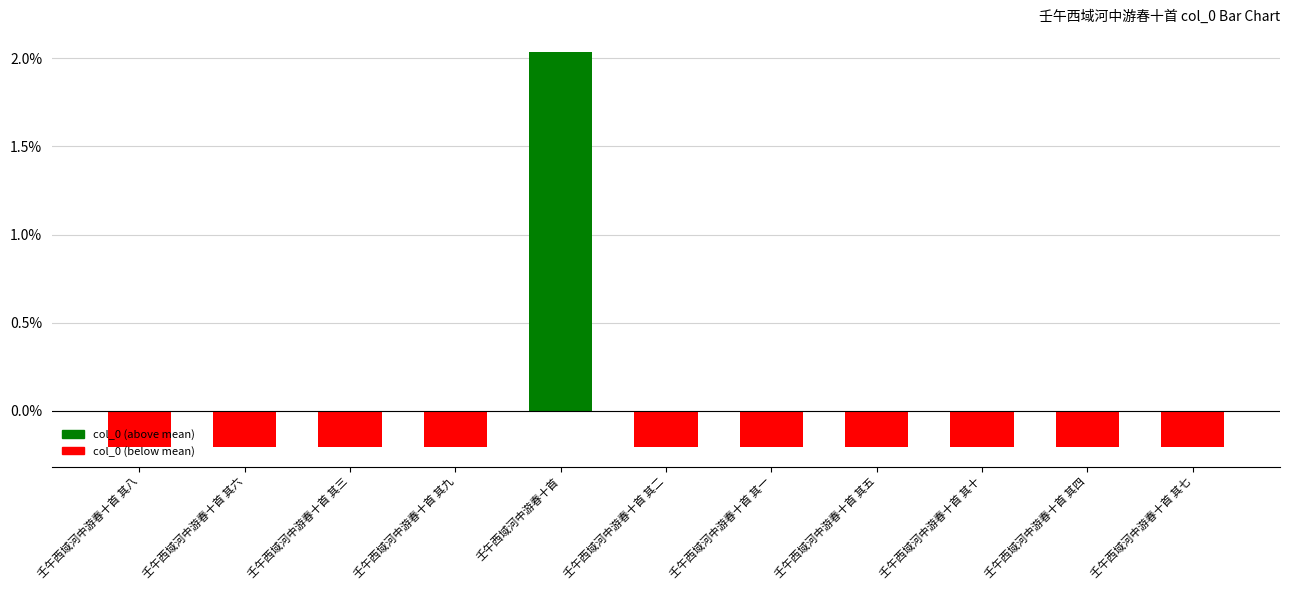

Is it true that the value at 壬午西域河中游春十首 其九 is -0.0?

True